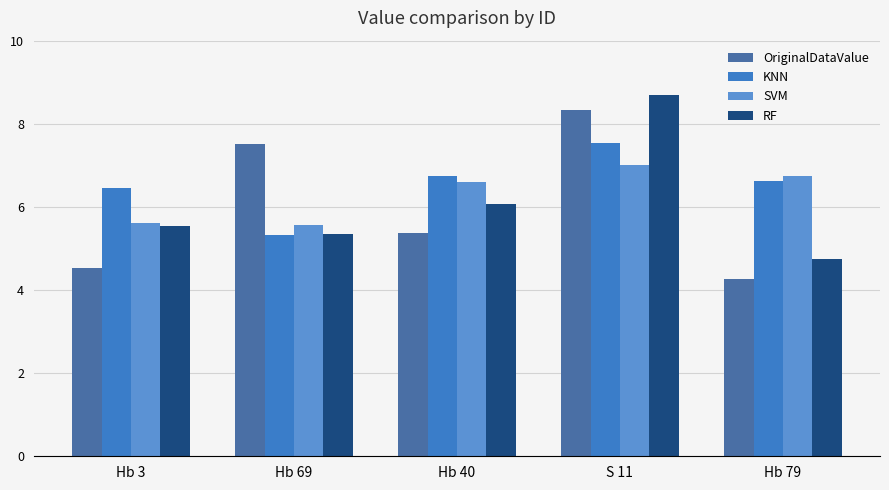

Does the chart contain stacked bars?

No